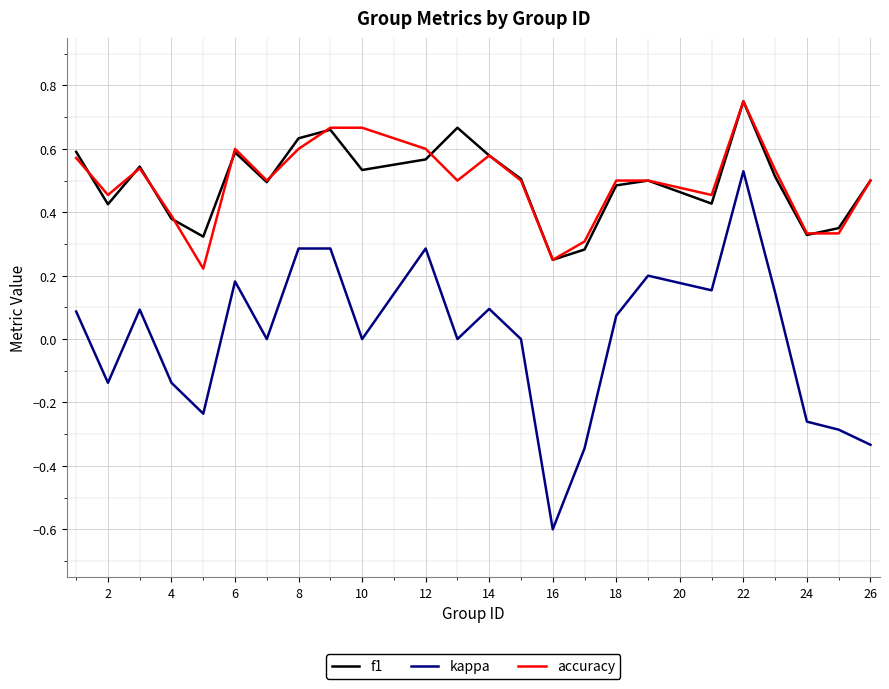

Which series has the widest spread of values?

kappa